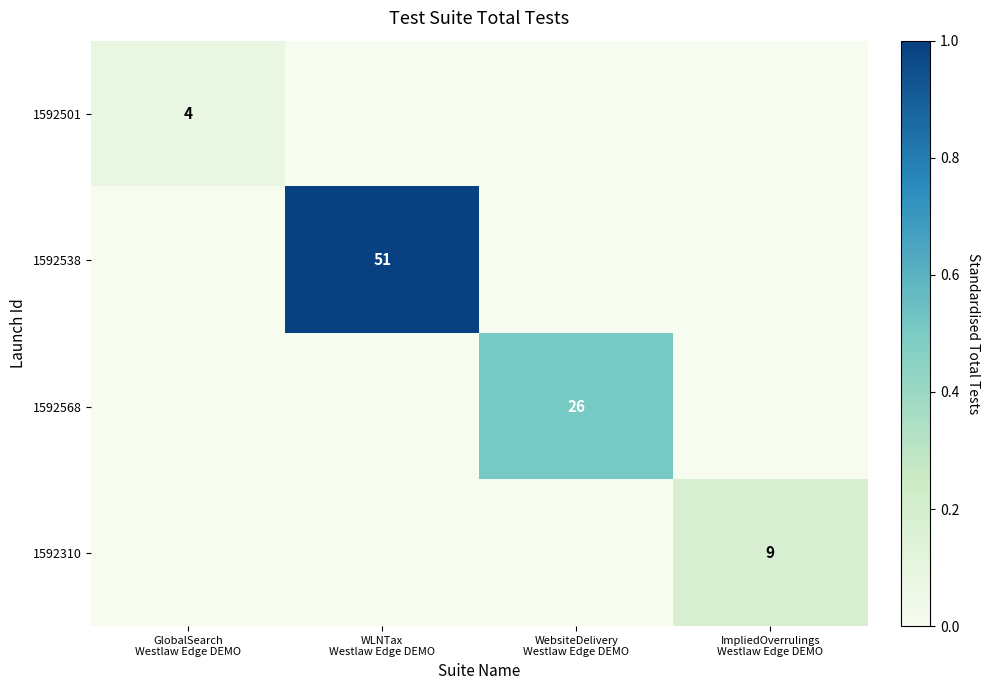

Count the 1592310 values in the range 0 to 1.

4